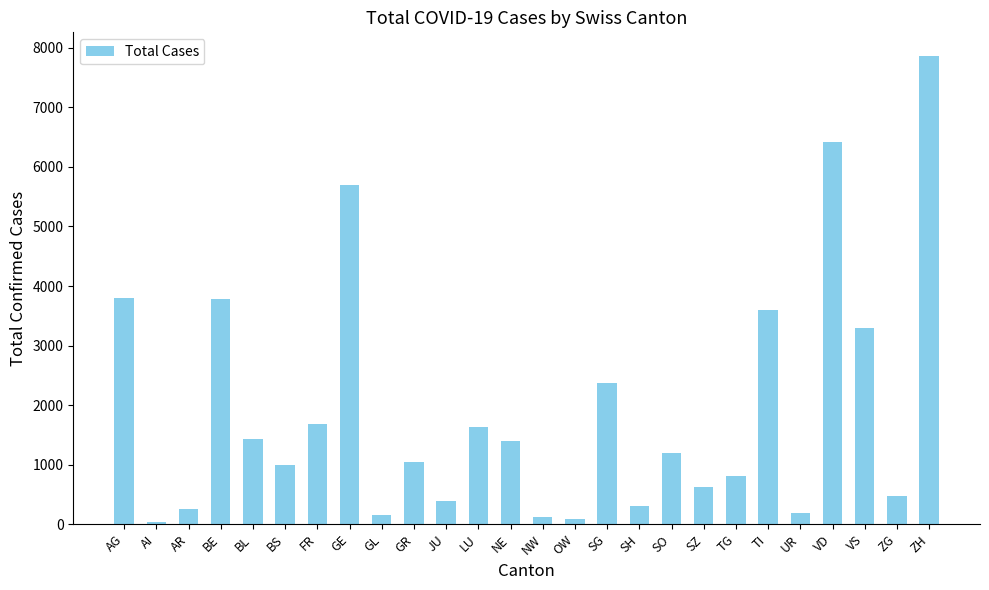

How many data points are less than 1197?

13